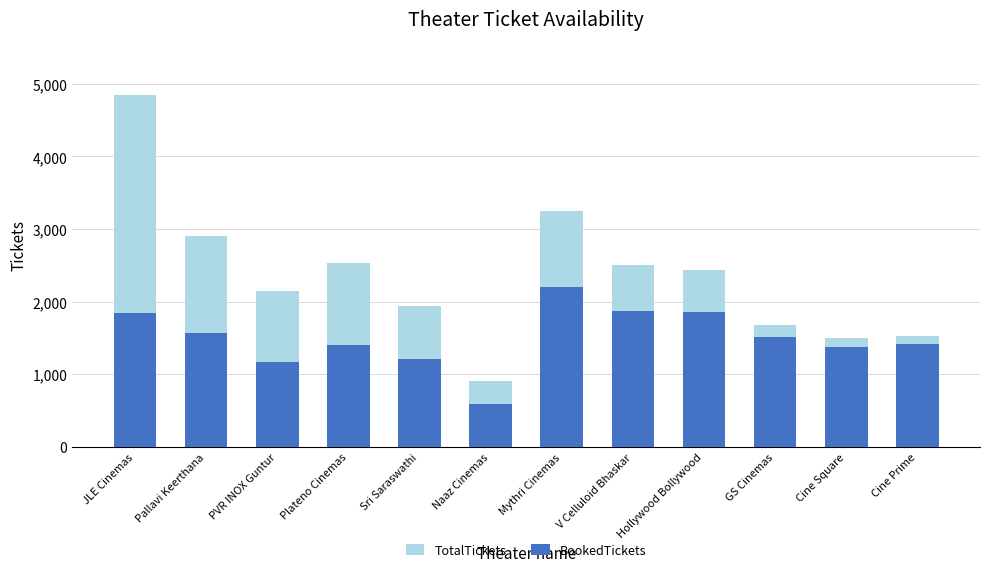

At which label does TotalTickets first exceed 2436?

JLE Cinemas